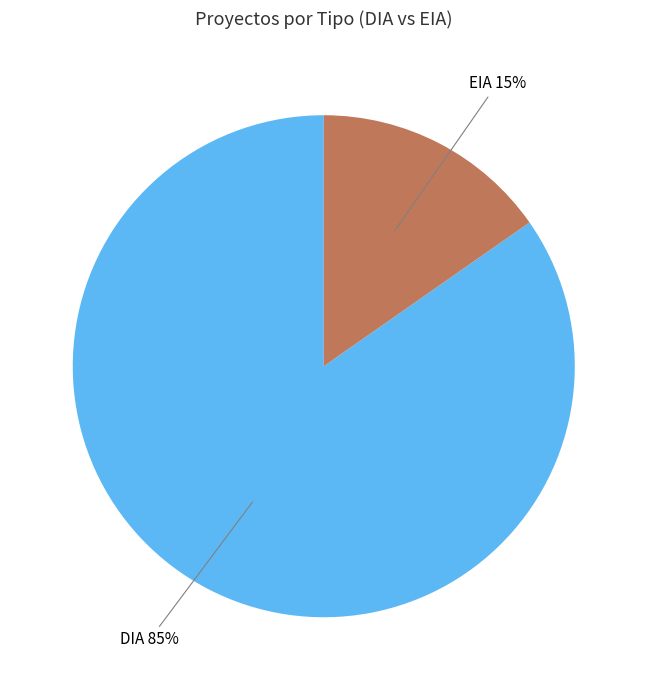

Is there any slice that represents more than half of the pie?

Yes